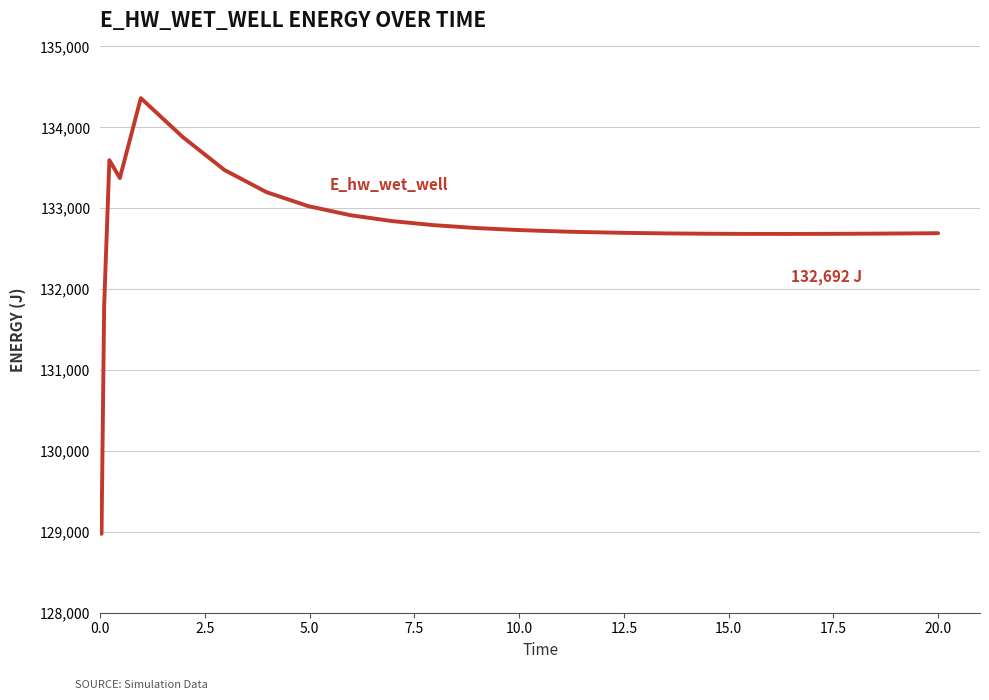

What is the smallest value displayed?

128975.5